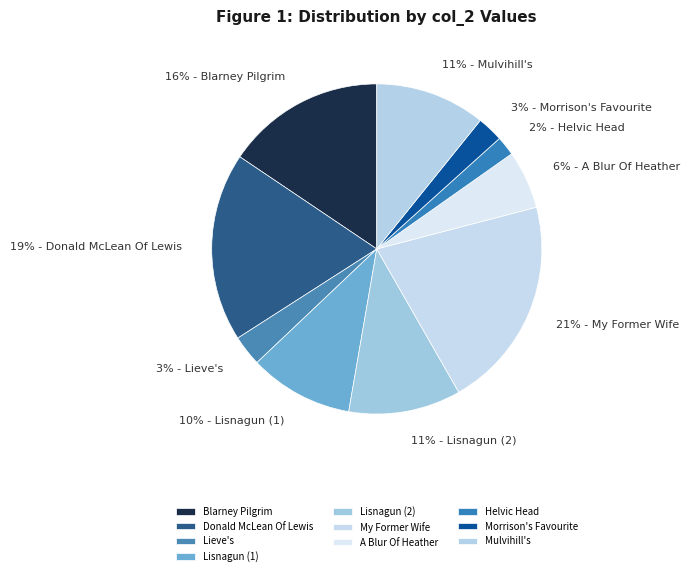

The Lieve's slice represents 17% of the pie. True or false?

False